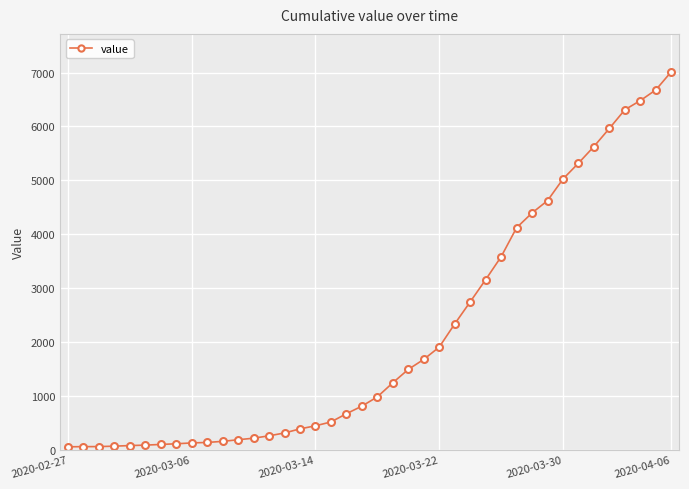

What is the difference between the maximum and minimum values?

6964